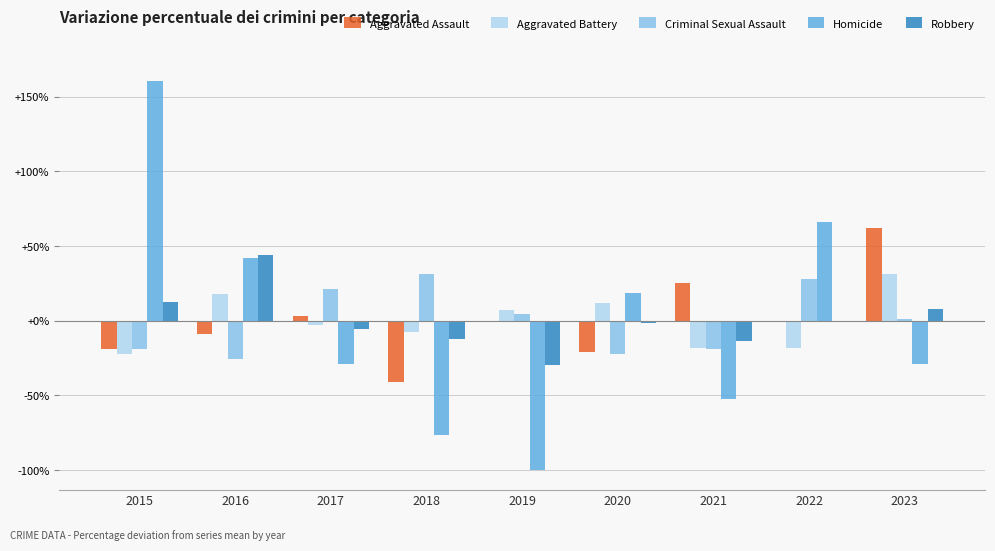

How many data points in Criminal Sexual Assault are above 1?

5